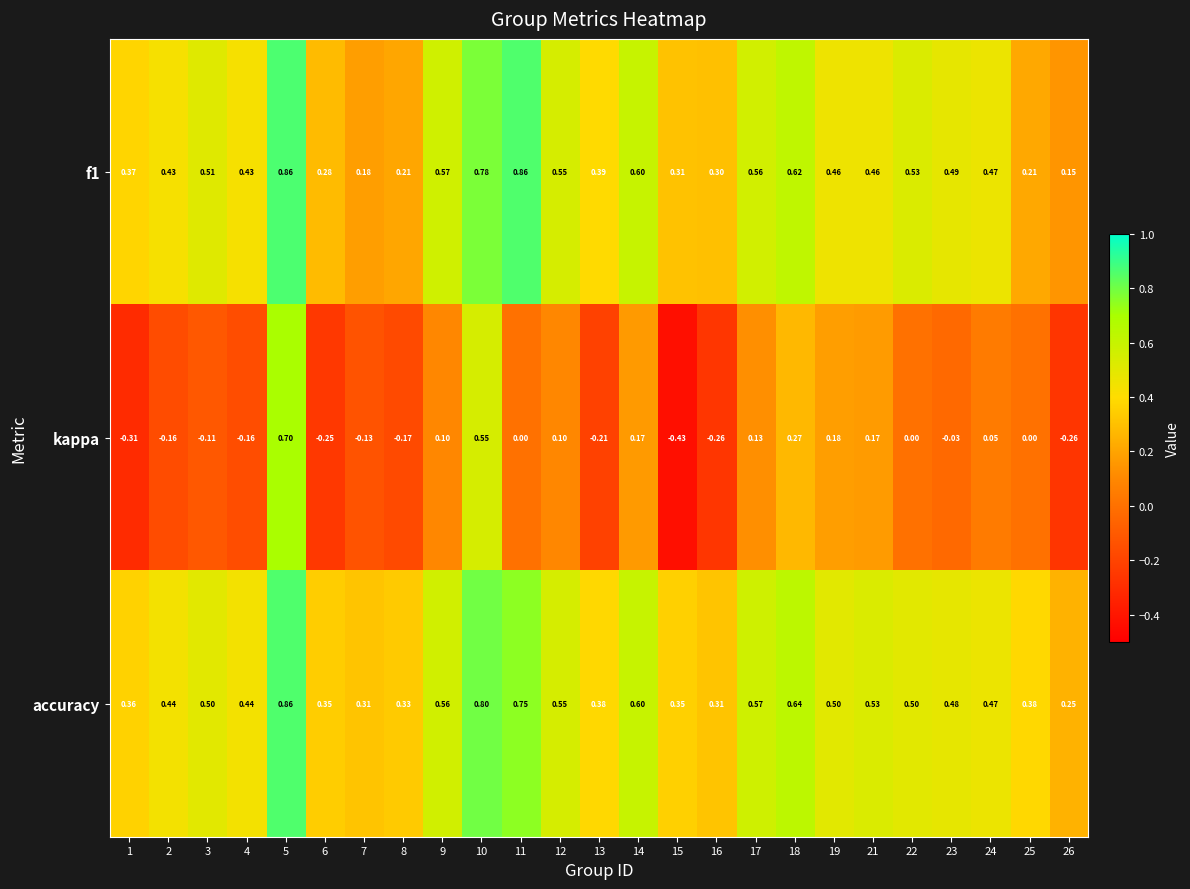

Which series changed the most between 6 and 19?

kappa